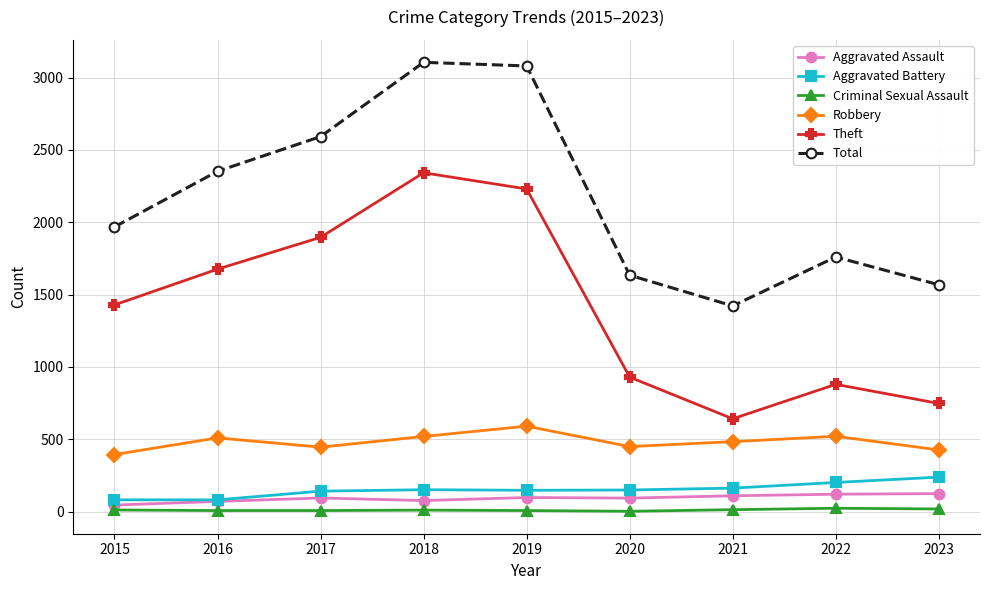

The Criminal Sexual Assault series shows 8 at 2016. True or false?

True